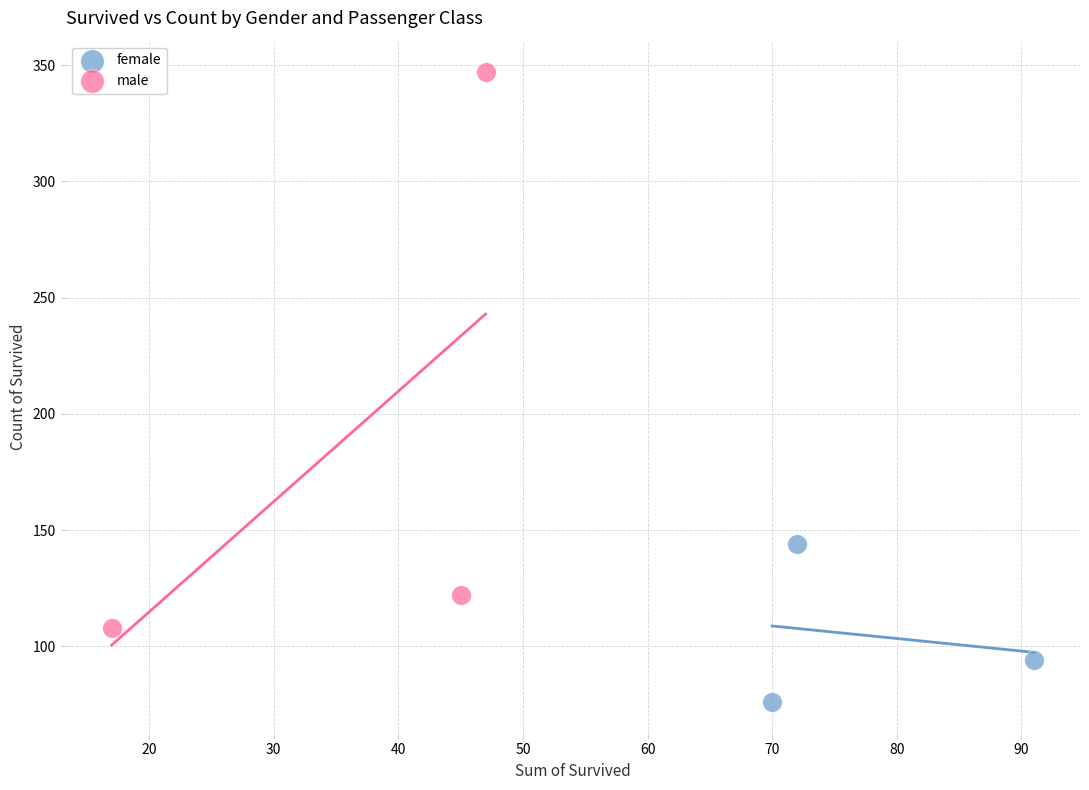

Which series has the largest Y range (max minus min)?

male